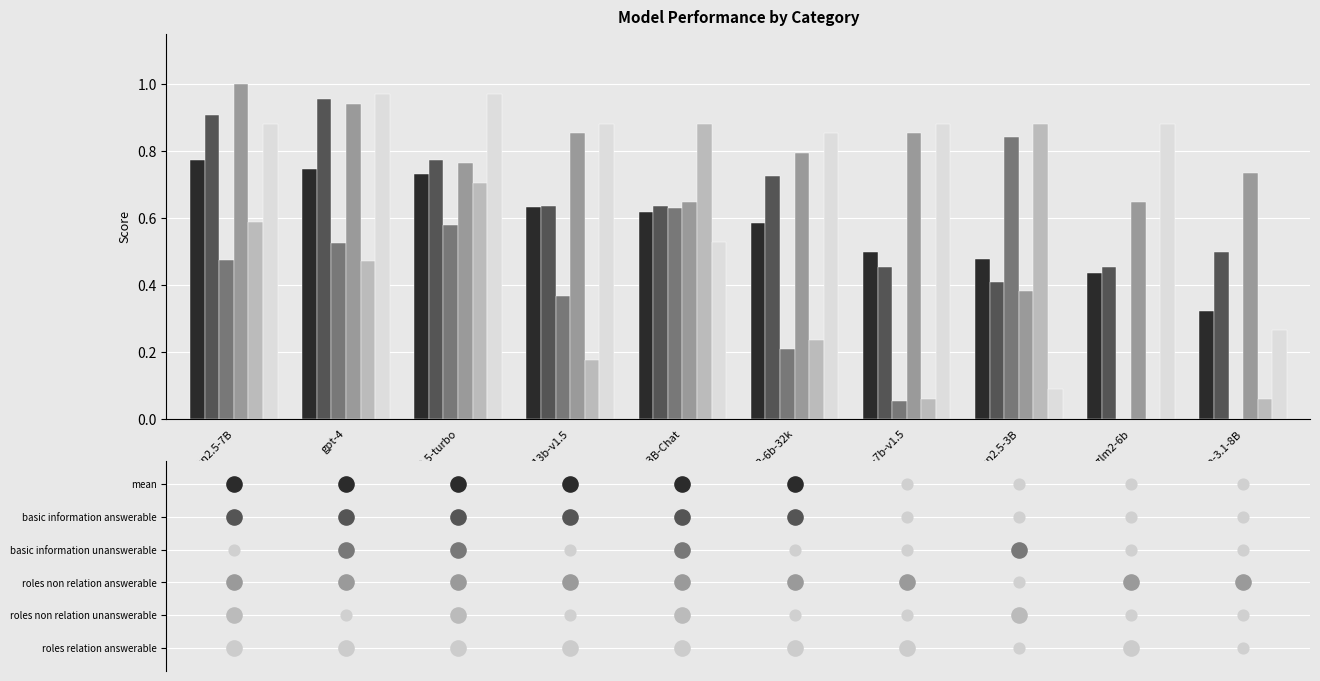

What are all the series names shown in the legend?

mean, basic_information_answerable, basic_information_unanswerable, roles_non_relation_answerable, roles_non_relation_unanswerable, roles_relation_answerable